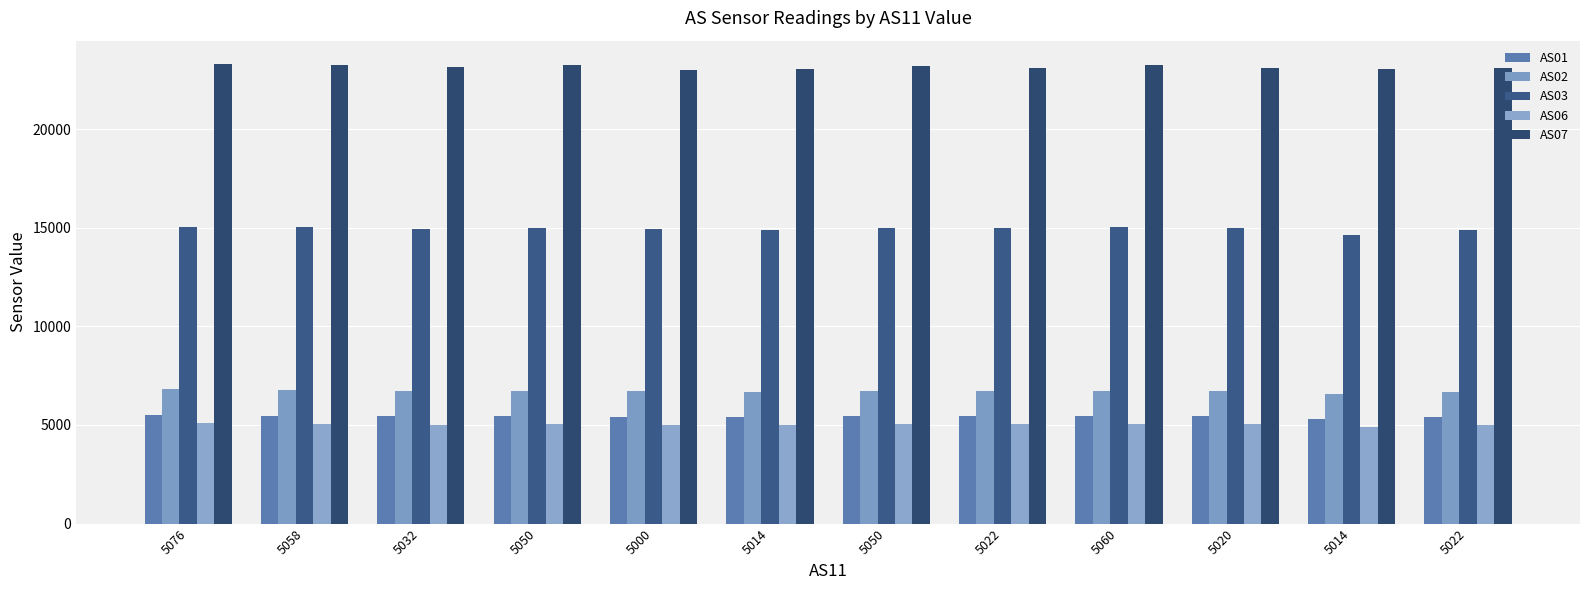

How many distinct data groups are displayed?

5